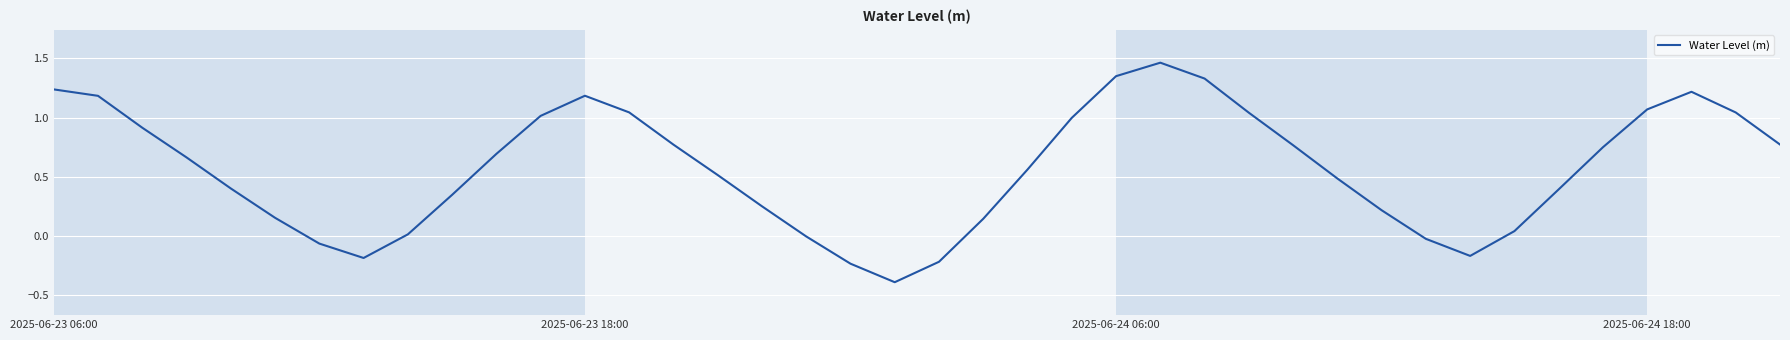

How many lines are shown in the chart?

1